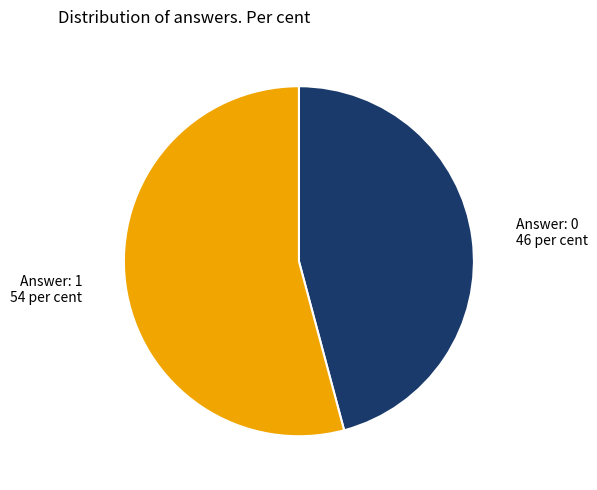

The Answer: 1 slice represents 67% of the pie. True or false?

False